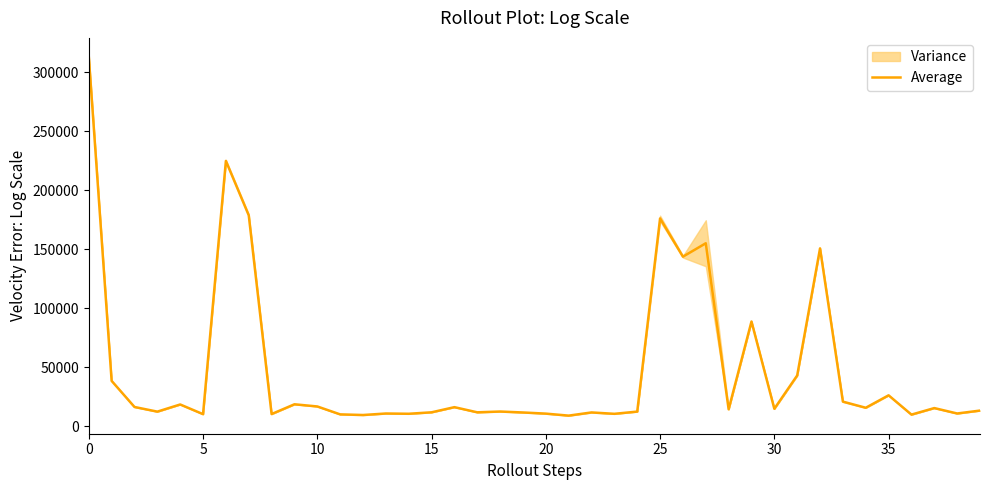

What is the maximum value shown in the chart?

313346.0